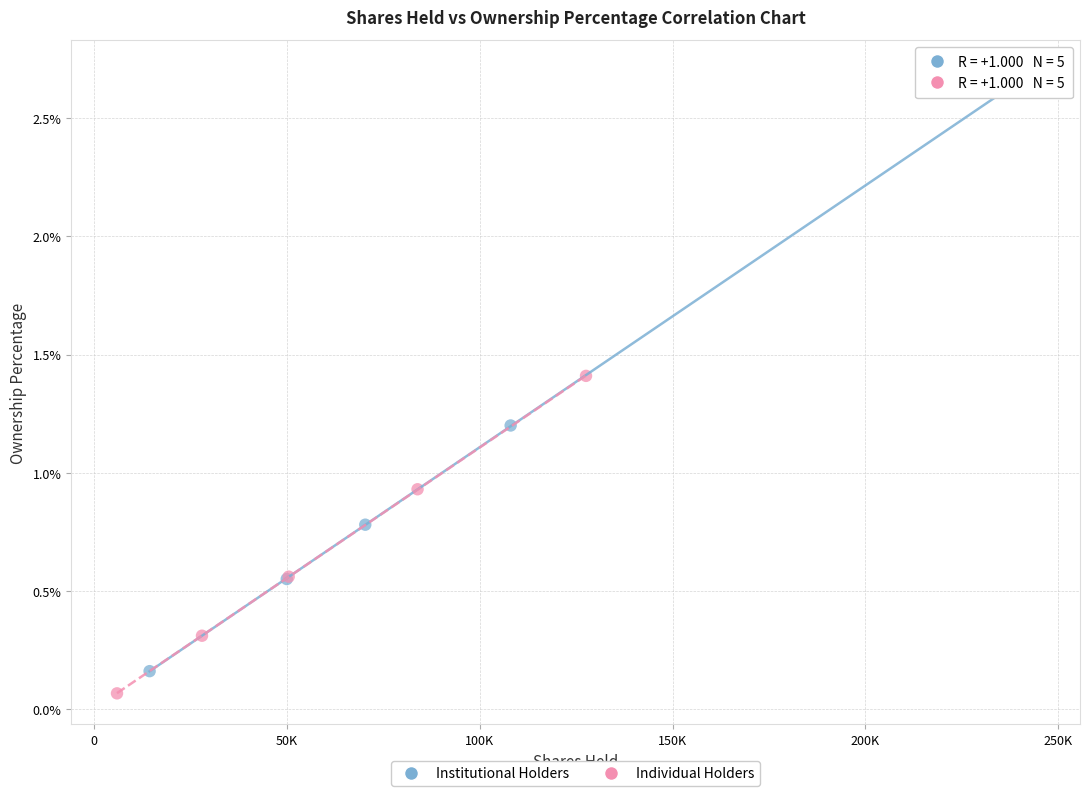

What are all the series names shown in the legend?

Institutional Holders, Individual Holders